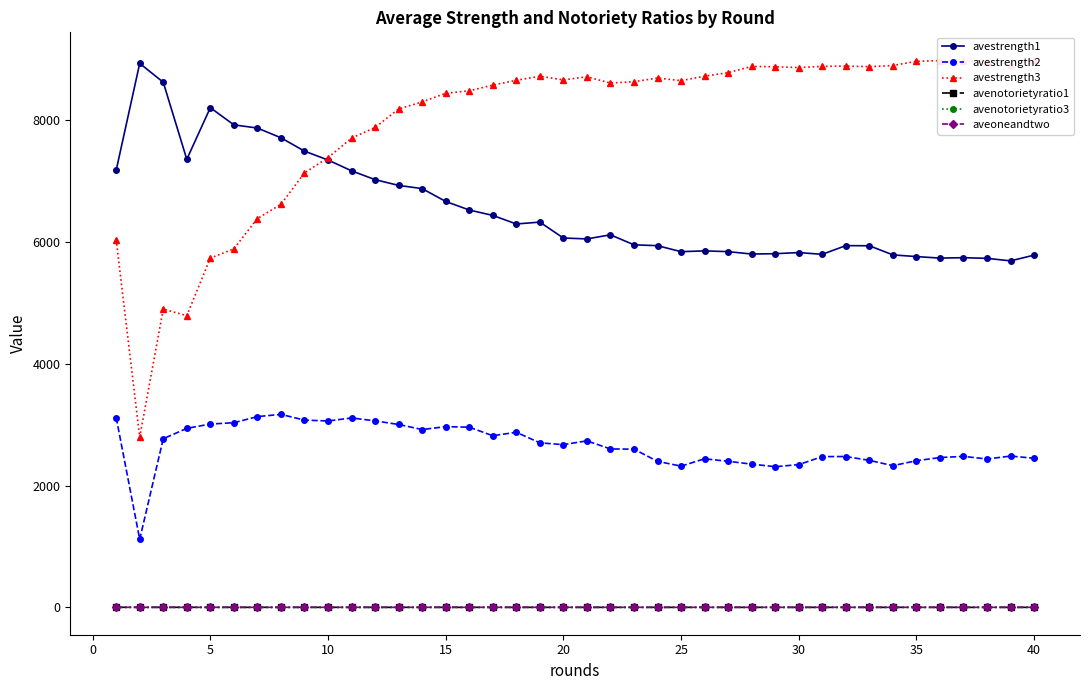

True or false: aveoneandtwo and avestrength2 cross at least once.

False